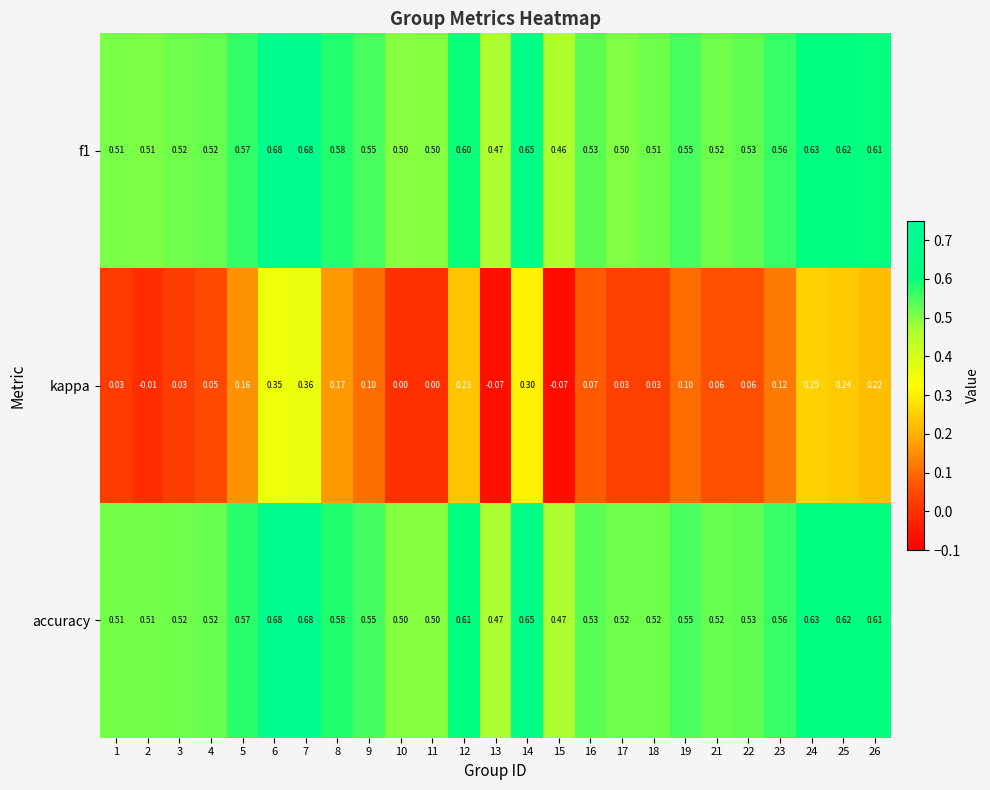

Is the value of kappa at 10 greater than the value of f1 at 8?

No